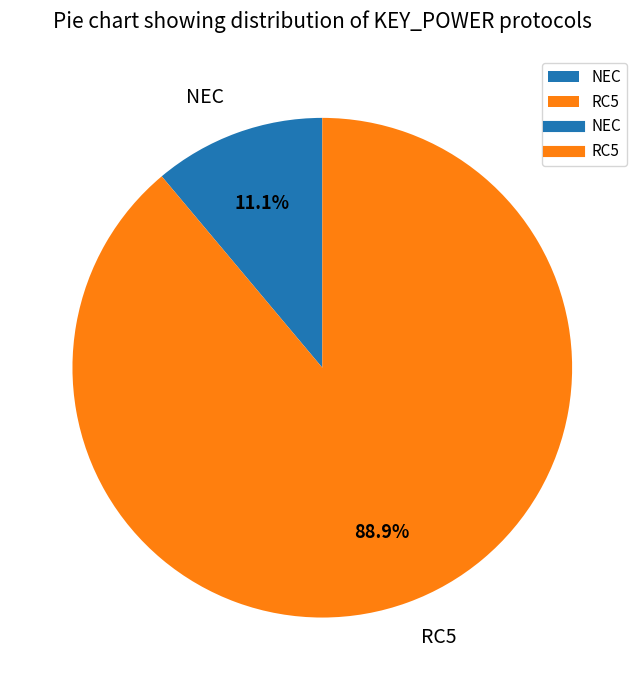

What percentage is NOT represented by NEC?

88.9%